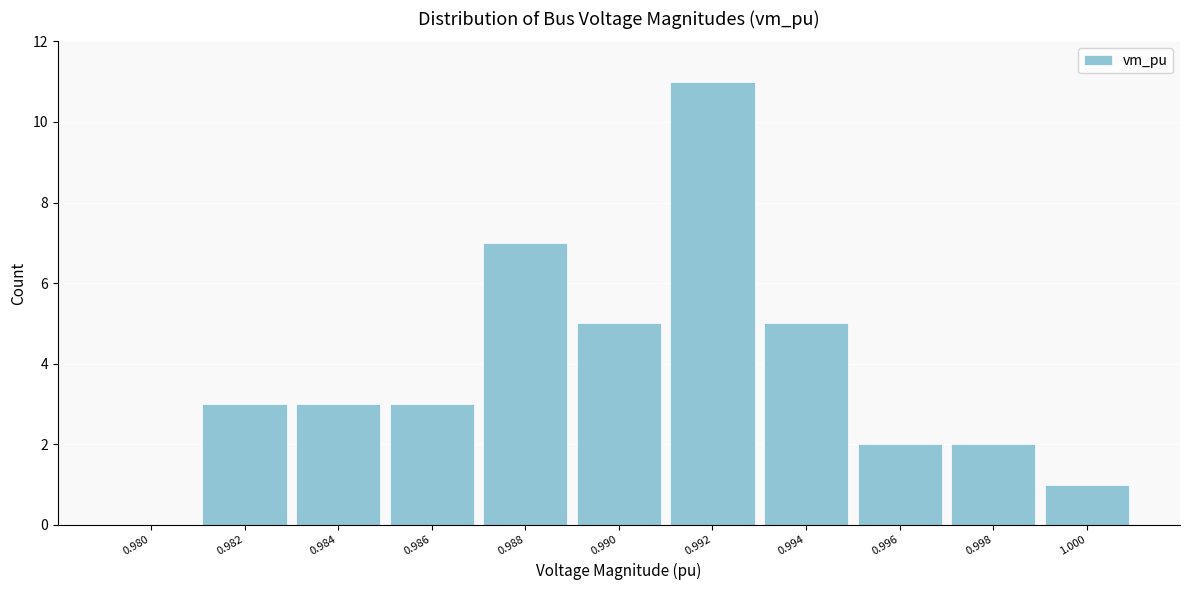

Reading right to left, list all the values displayed in this chart.

1.000=1	0.998=2	0.996=2	0.994=5	0.992=11	0.990=5	0.988=7	0.986=3	0.984=3	0.982=3	0.980=0